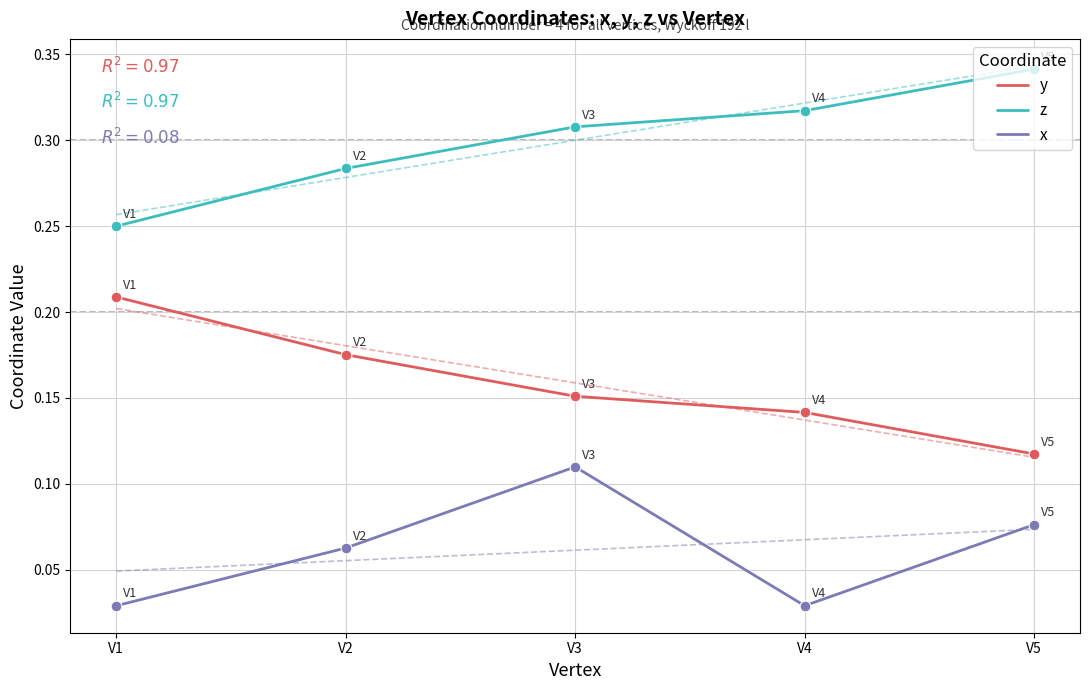

Which series has the largest total across all categories?

z